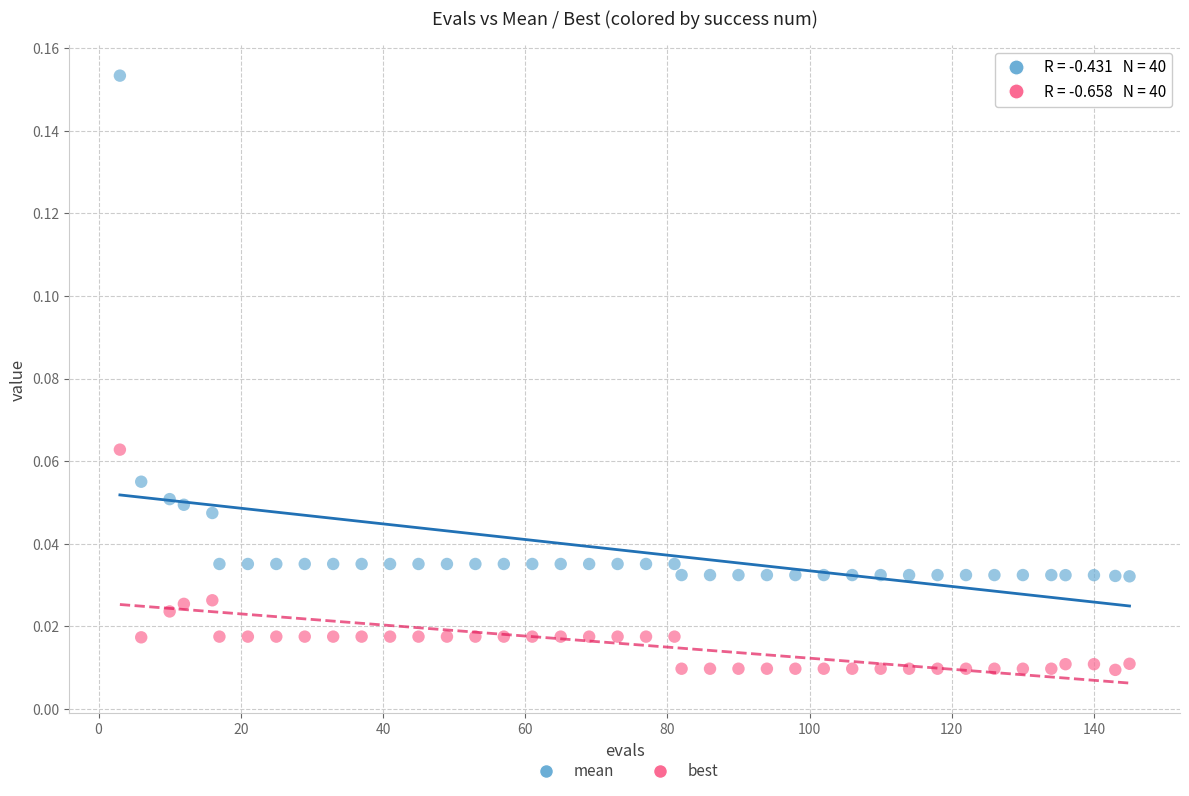

Which series reaches the maximum Y coordinate?

mean